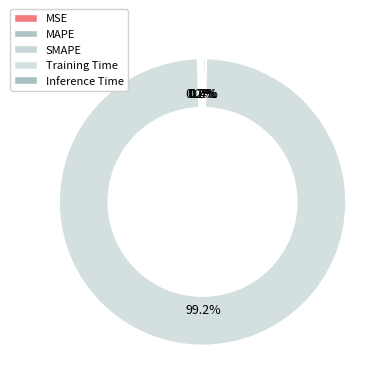

Is Training Time the majority of the pie?

Yes